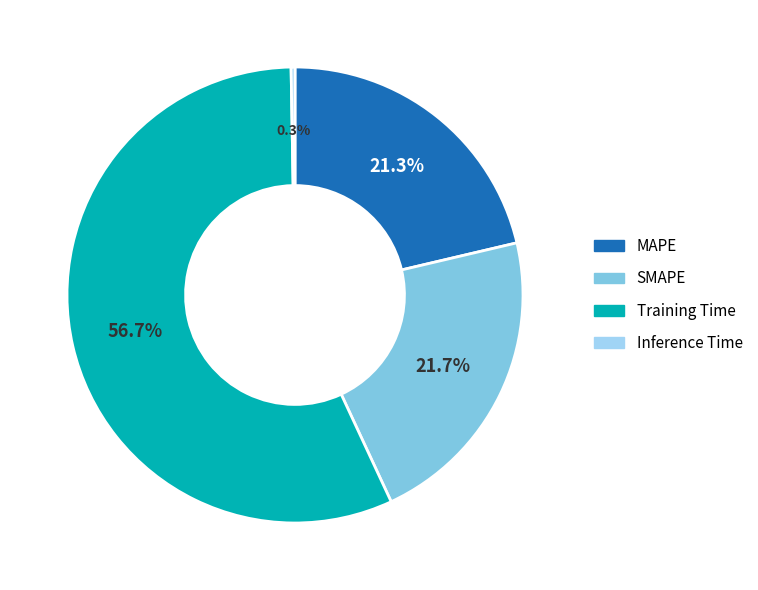

How much of the chart is everything except Training Time?

43.3%